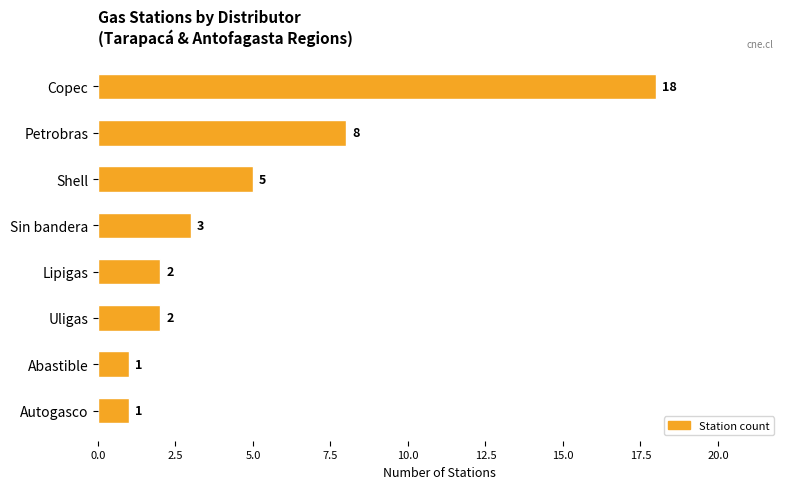

Reading top to bottom, transcribe all the data shown in this chart.

Copec=18	Petrobras=8	Shell=5	Sin bandera=3	Lipigas=2	Uligas=2	Abastible=1	Autogasco=1